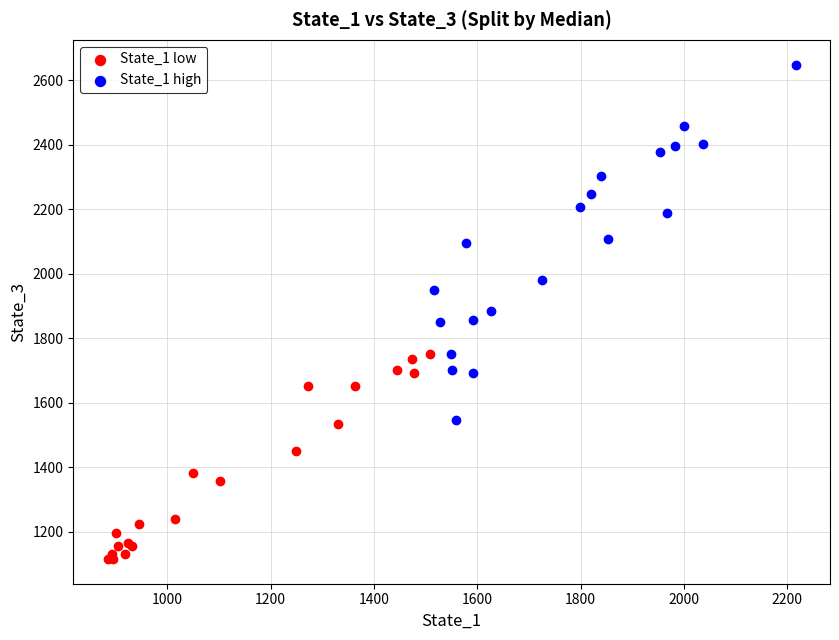

Which series contains the lowest Y value?

State_1 low